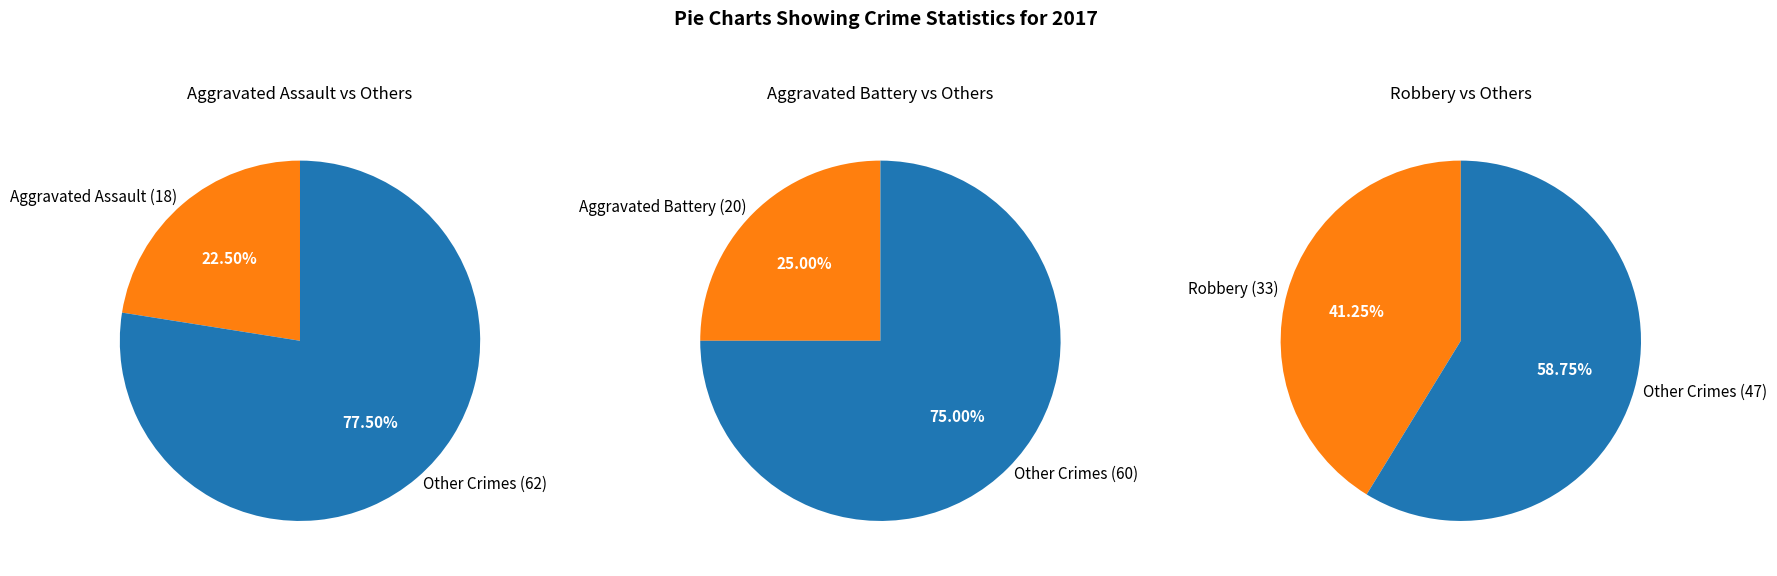

Does Aggravated Battery account for over 50% of the chart?

No